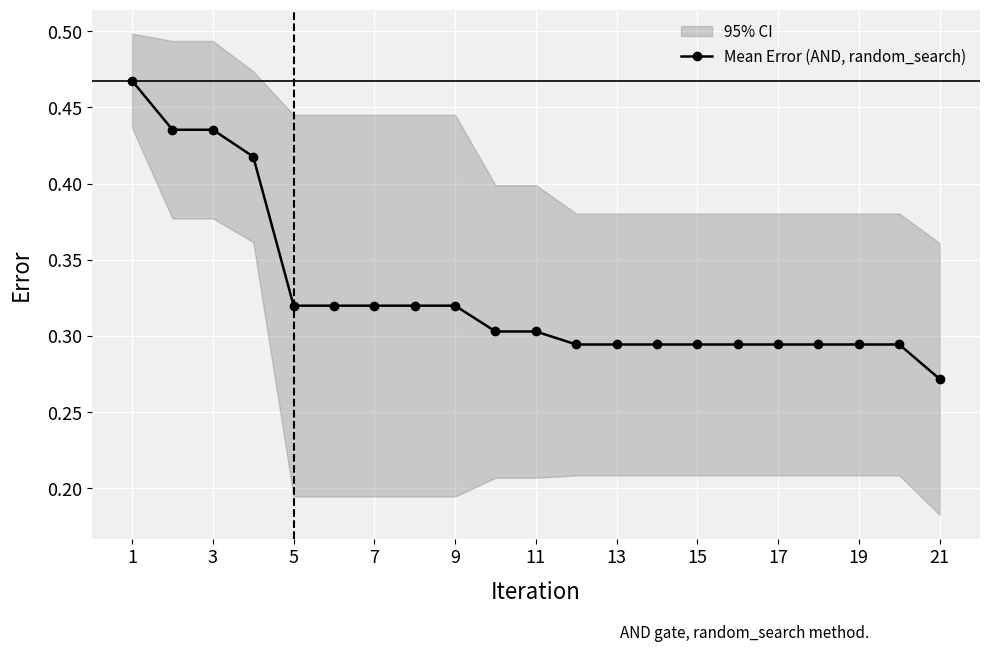

The value of Mean Error (AND, random_search) at 11 is 0.3. True or false?

True